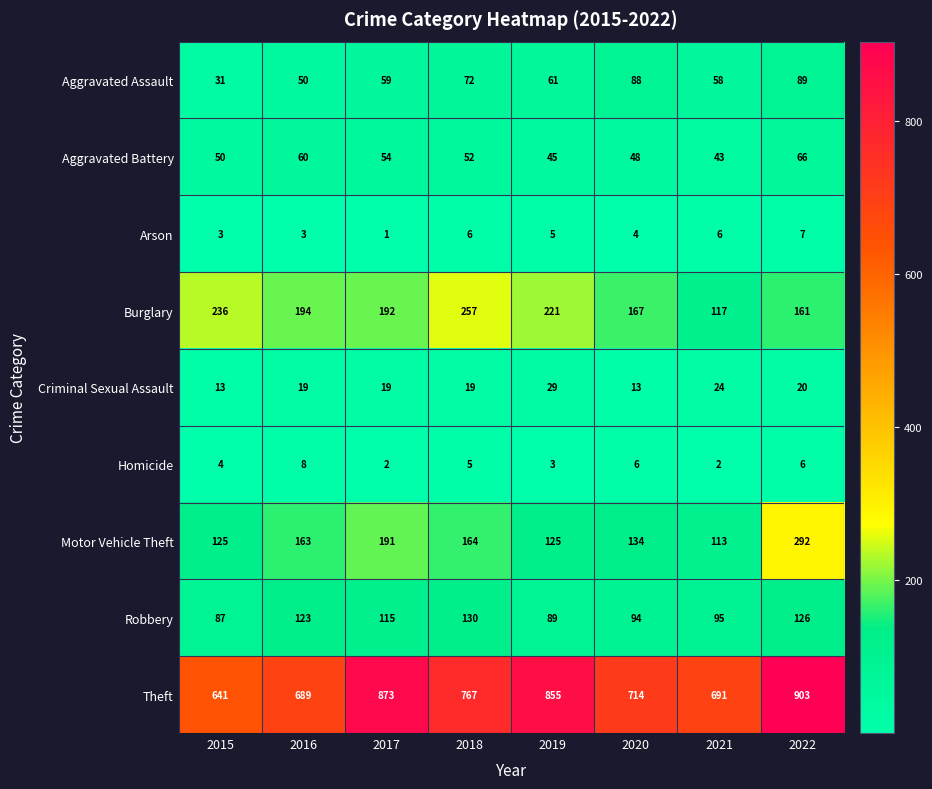

What is the sum of all Criminal Sexual Assault values?

156